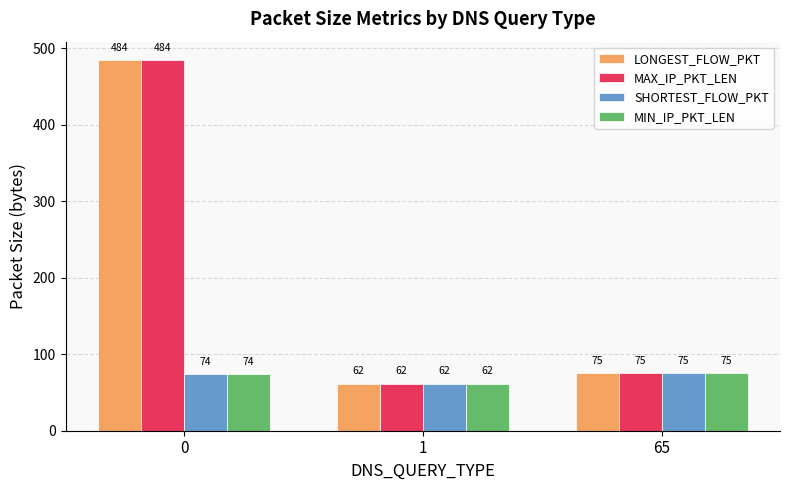

How many series are shown in this chart?

4